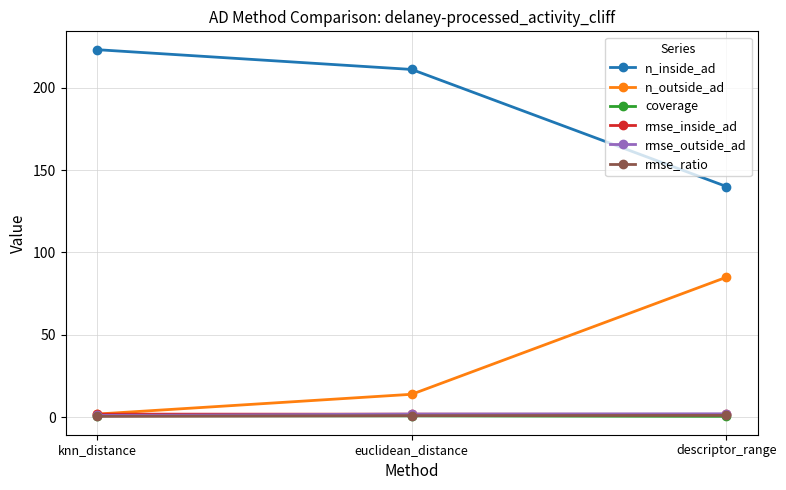

What is the highest value of the n_outside_ad series?

85.0